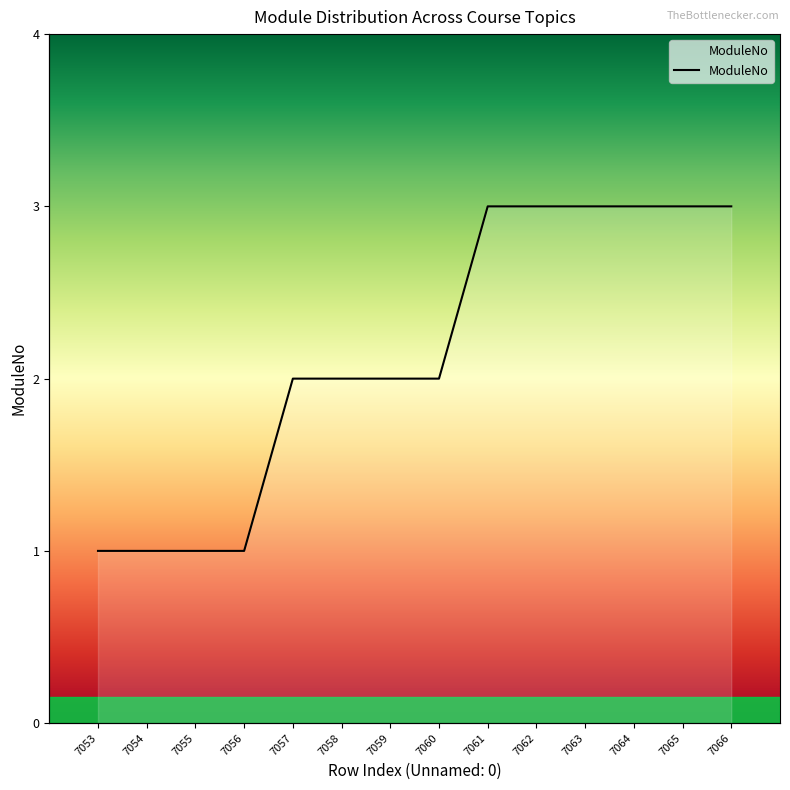

At which label does the data first exceed 2?

7061